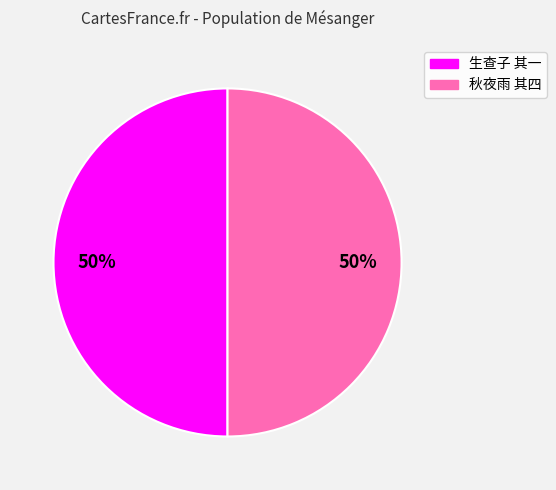

To the nearest percent, what is the average slice percentage?

50%